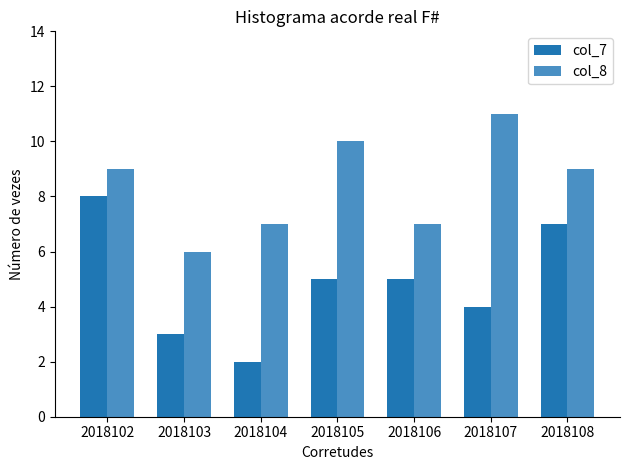

What is the average value of the col_7 series?

5